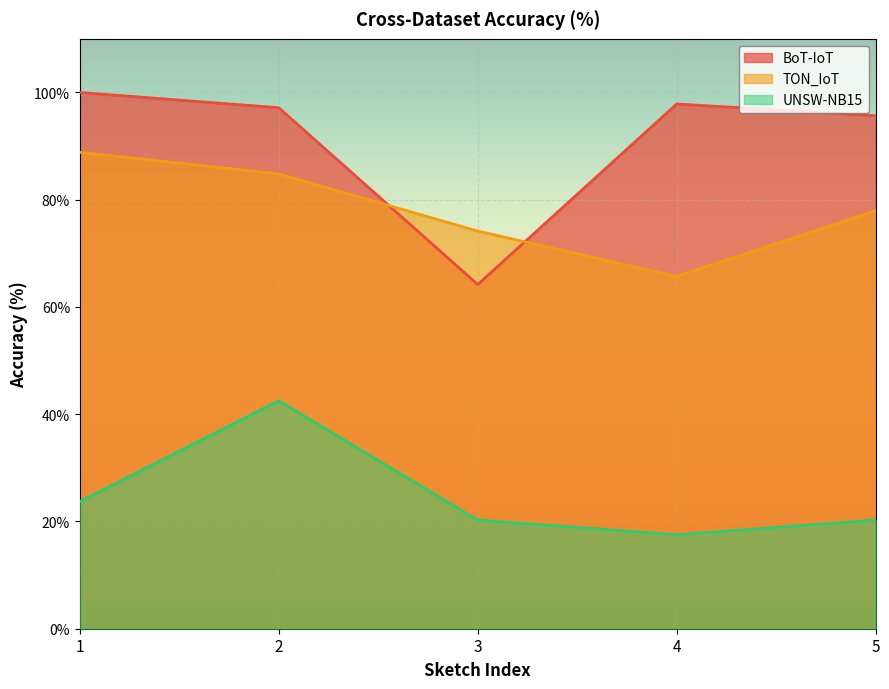

True or false: UNSW-NB15 has more than 1 points higher than both neighbors.

False